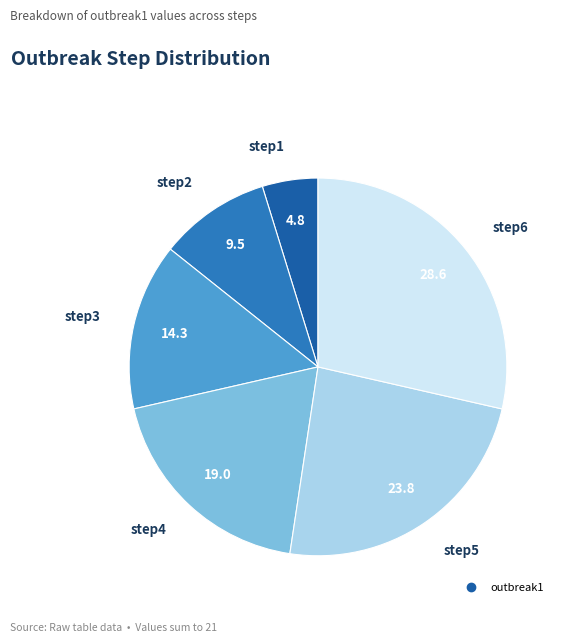

Does any single category account for the majority?

No